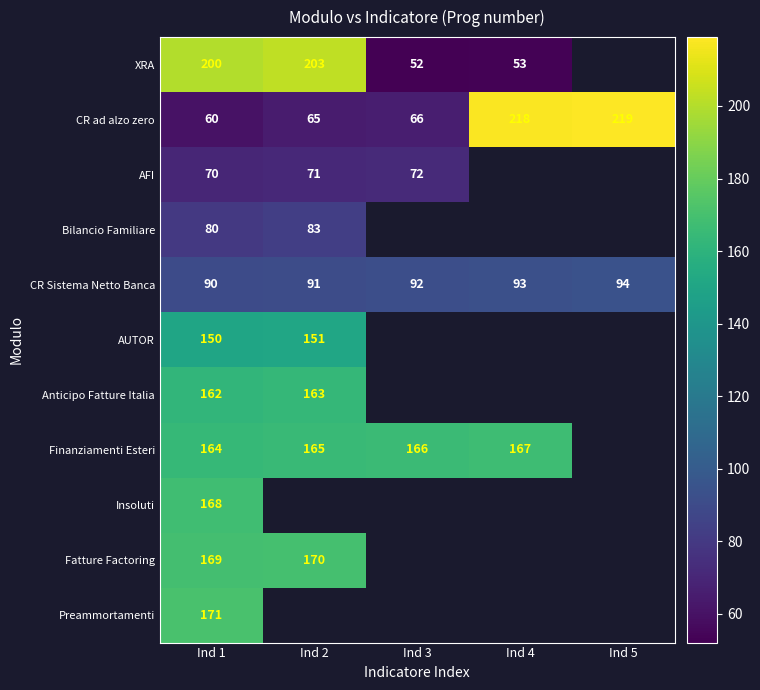

True or false: Finanziamenti Esteri has a value of 90 at Ind 3.

False